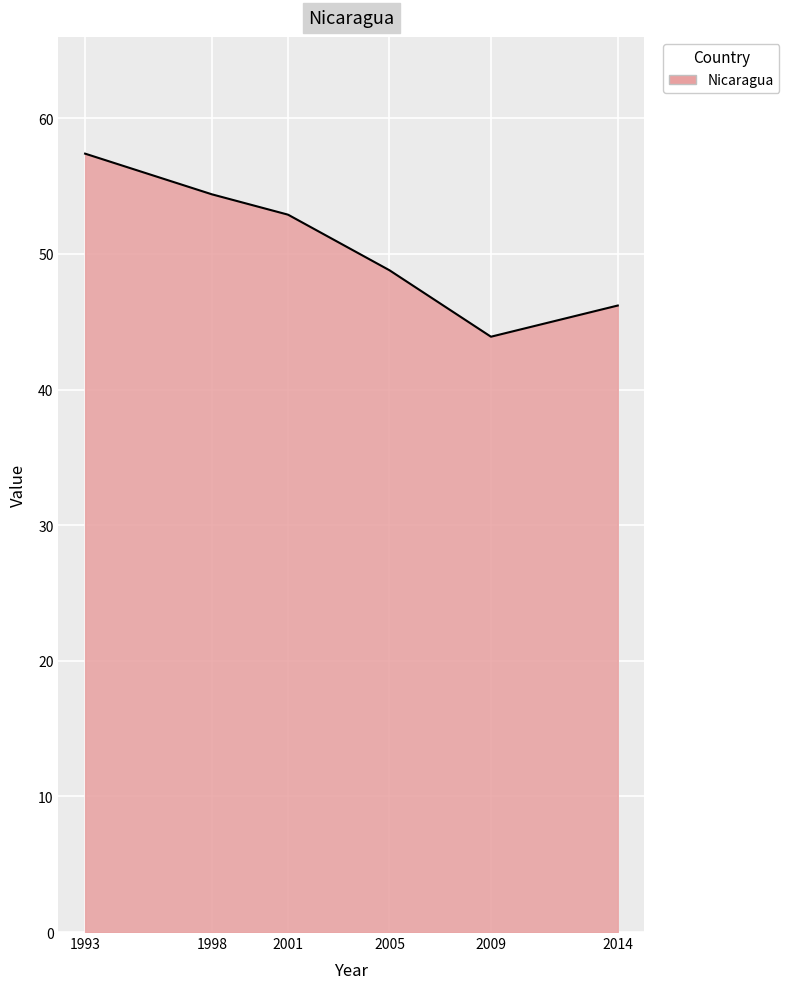

Where is the first local minimum?

2009